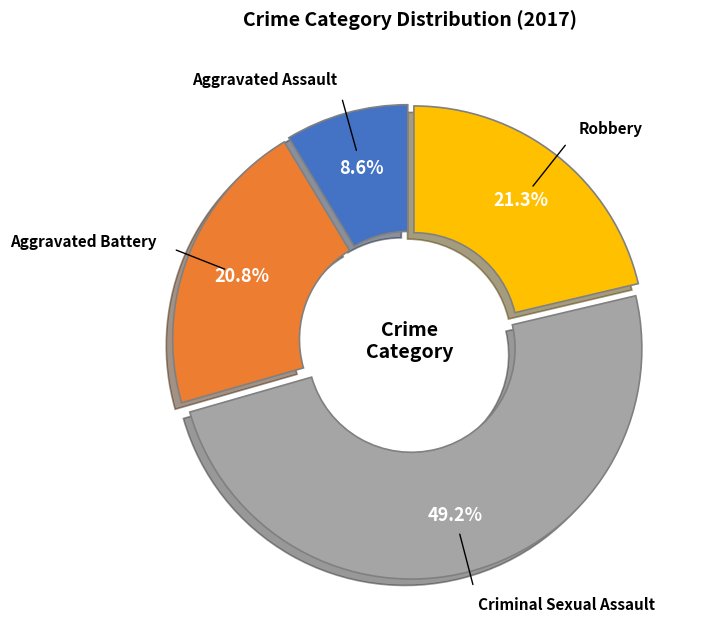

How many slices are in this pie chart?

4